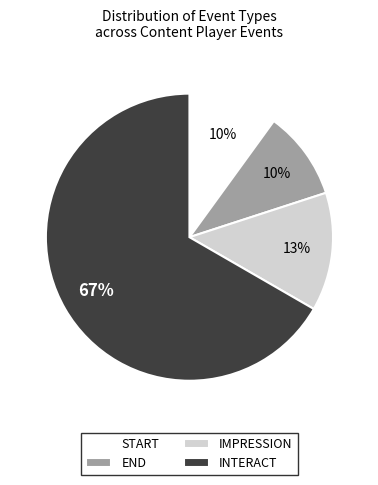

Which slice represents more than half of the pie?

INTERACT